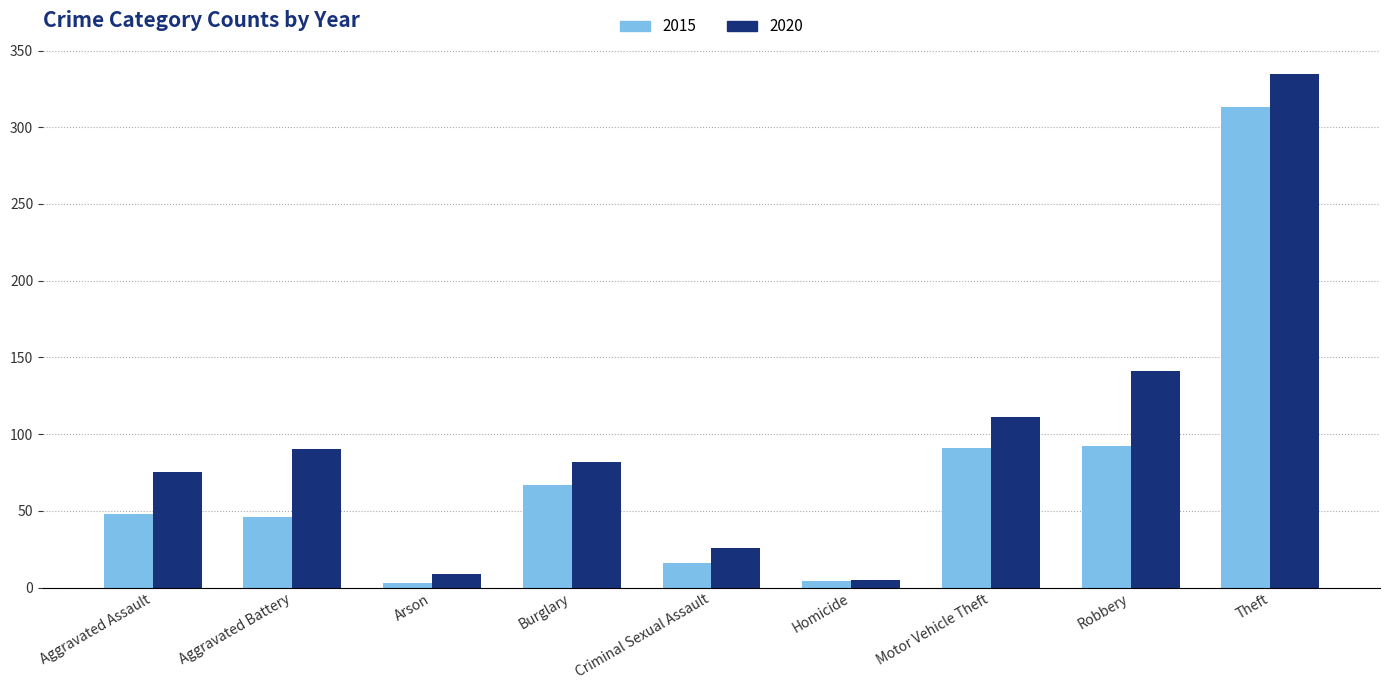

What is the maximum value shown in the chart?

335